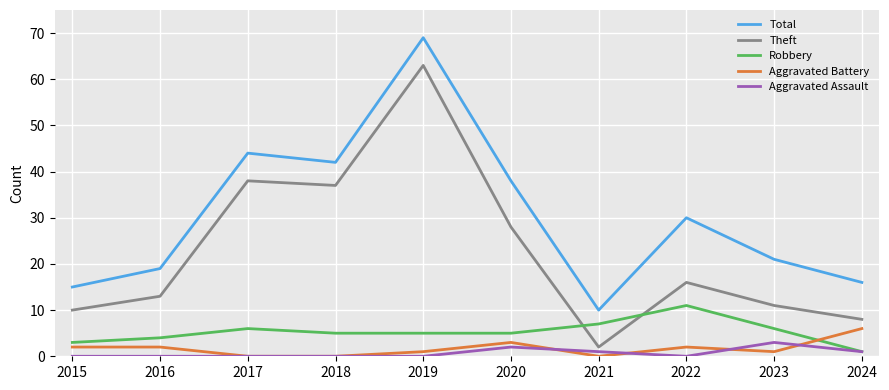

Is the value of Aggravated Assault at 2015 greater than the value of Aggravated Battery at 2015?

No